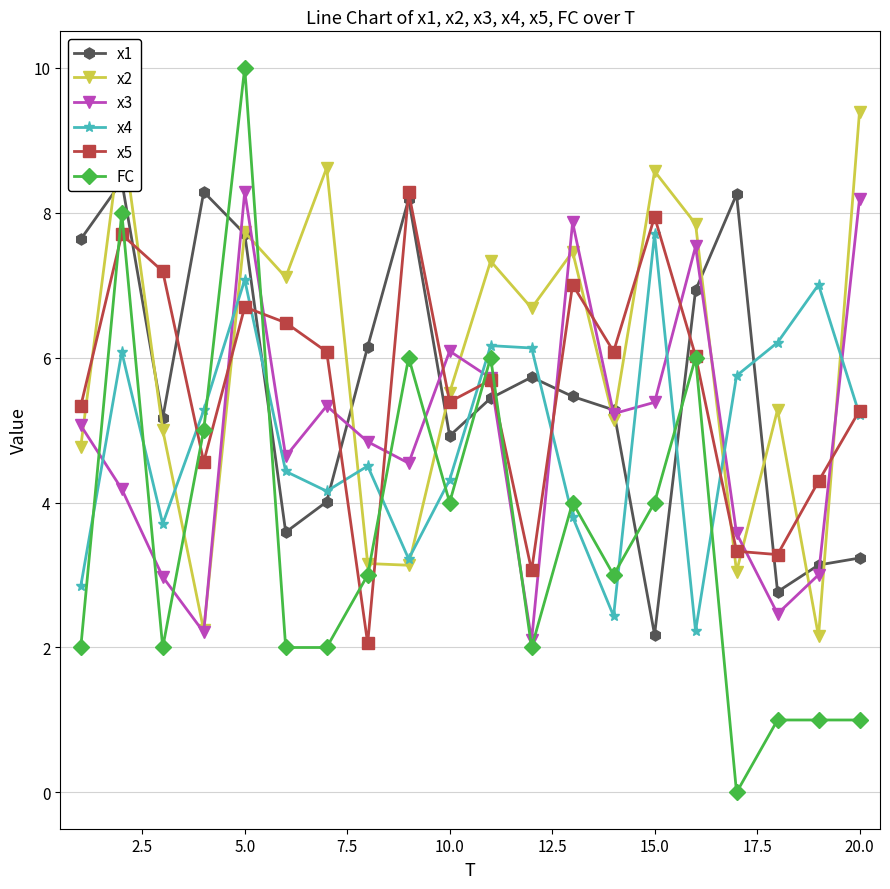

The value of x5 at 10.0 is 1.2. True or false?

False